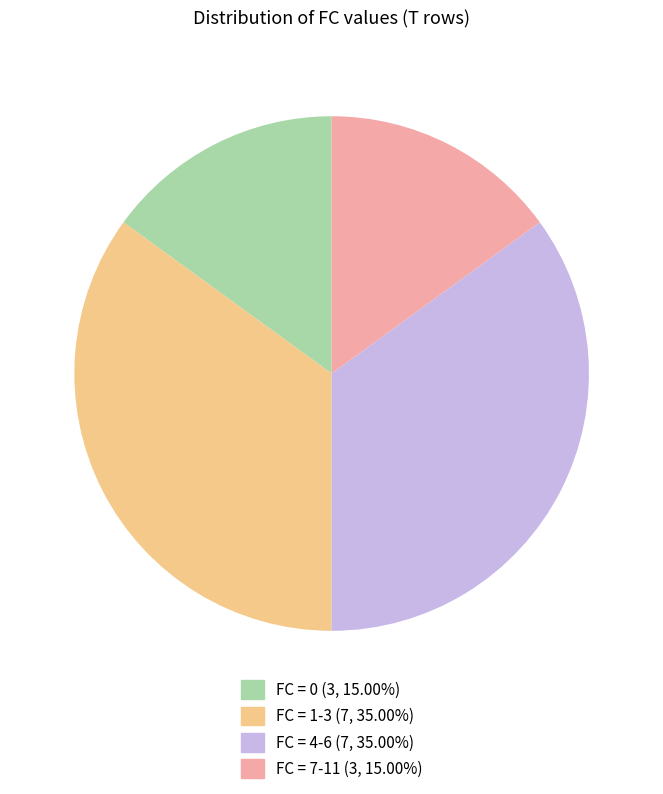

Is there a majority slice in this chart?

No